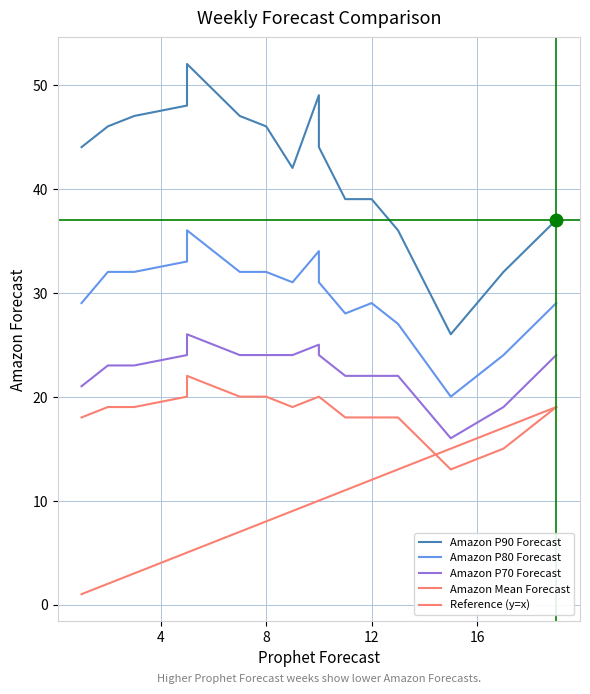

What is the value of the Amazon Mean Forecast point at the 15th from the left?

19